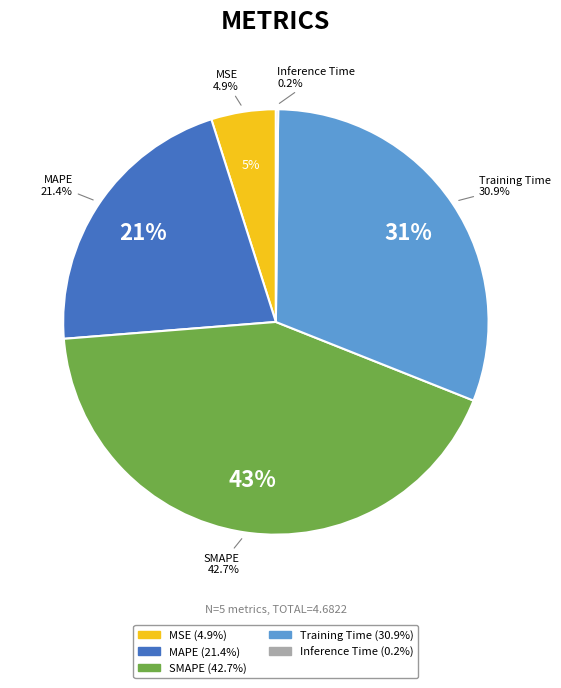

To the nearest percent, what is the difference between the Inference Time and Training Time slice percentages?

31%